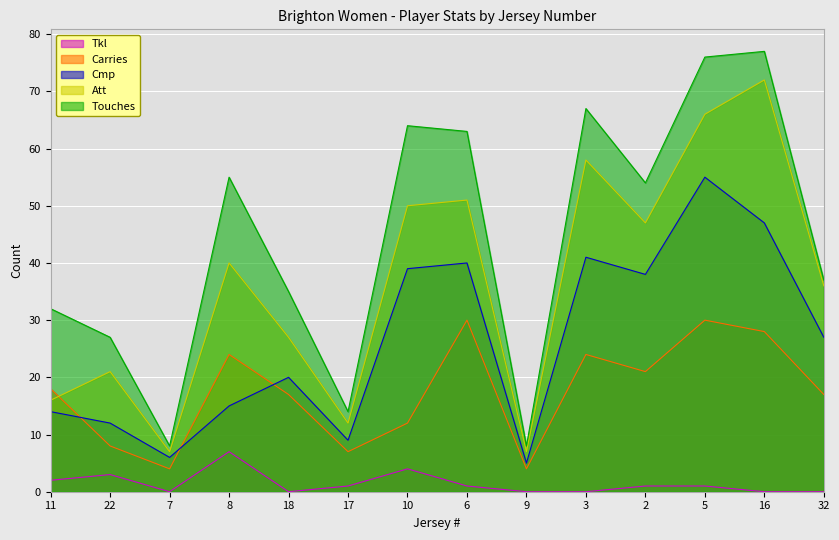

What is the minimum value for Touches?

8